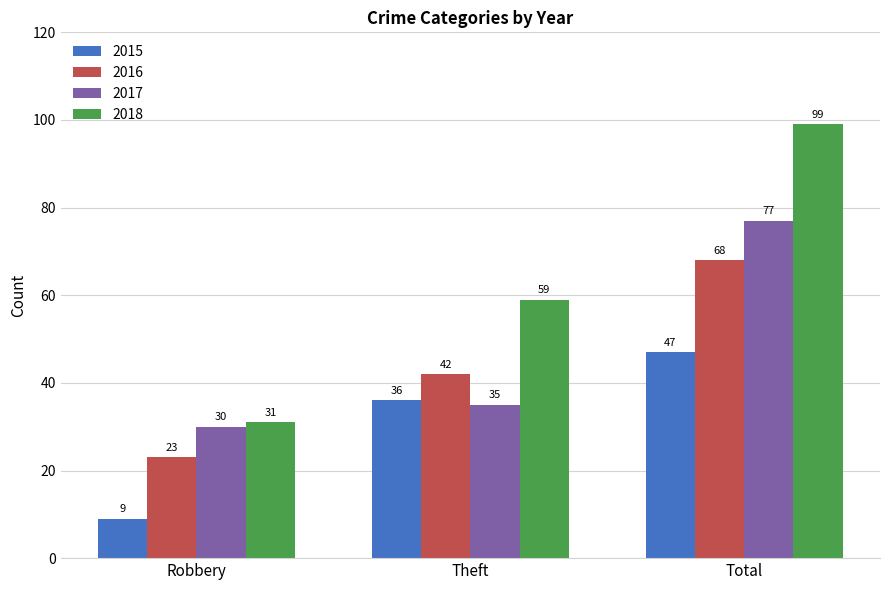

At which category is the sum across all series the highest?

Total